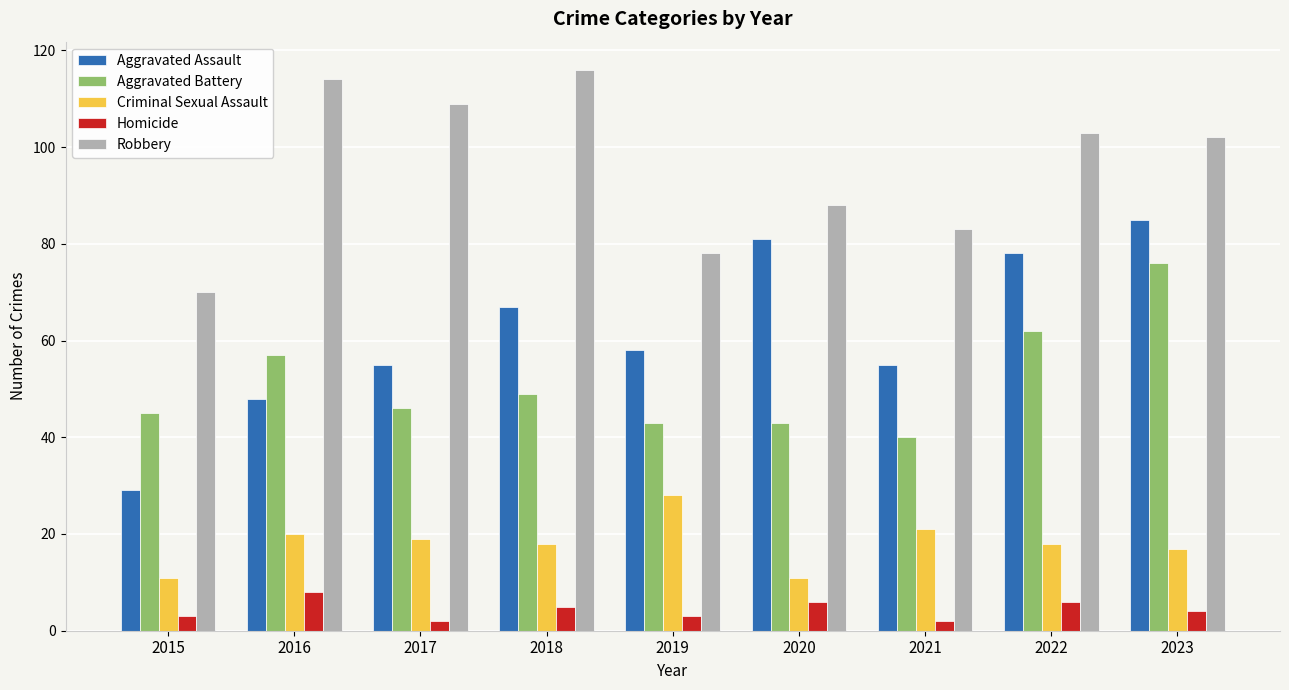

At how many categories does at least one series exceed 28?

9